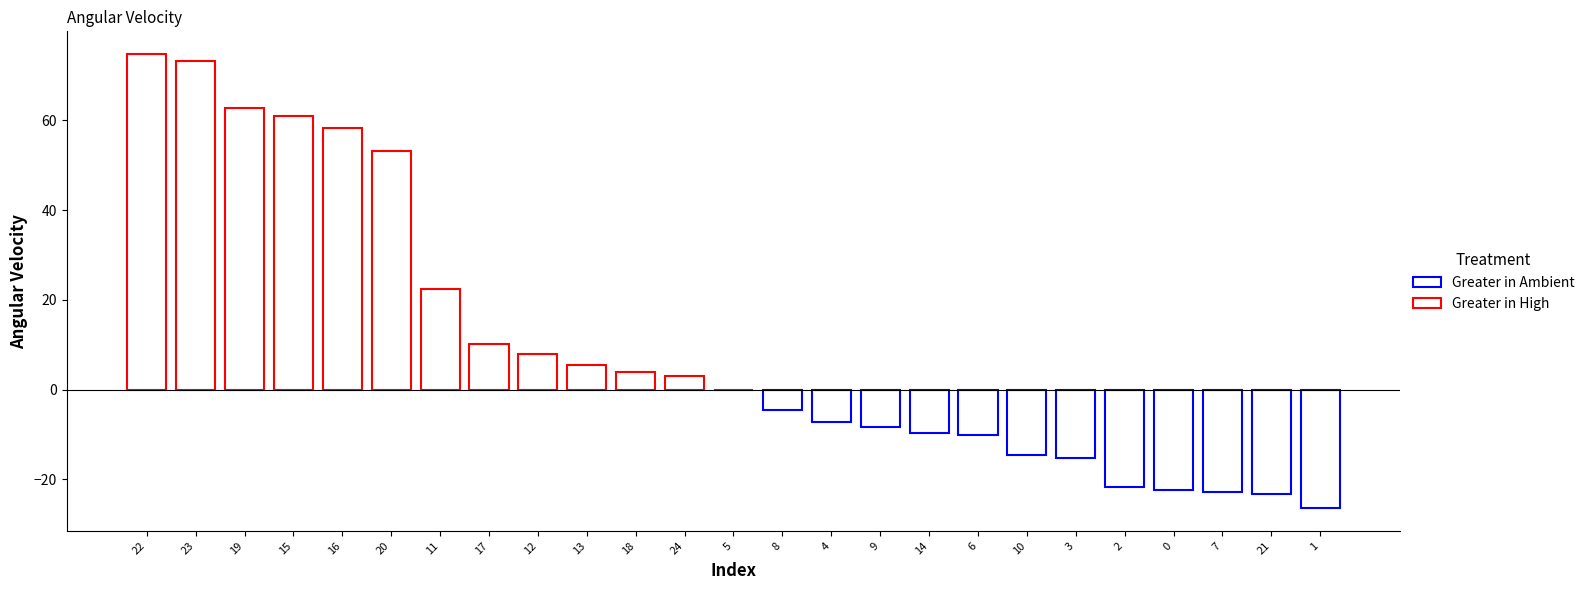

Count the number of categories in the chart.

25